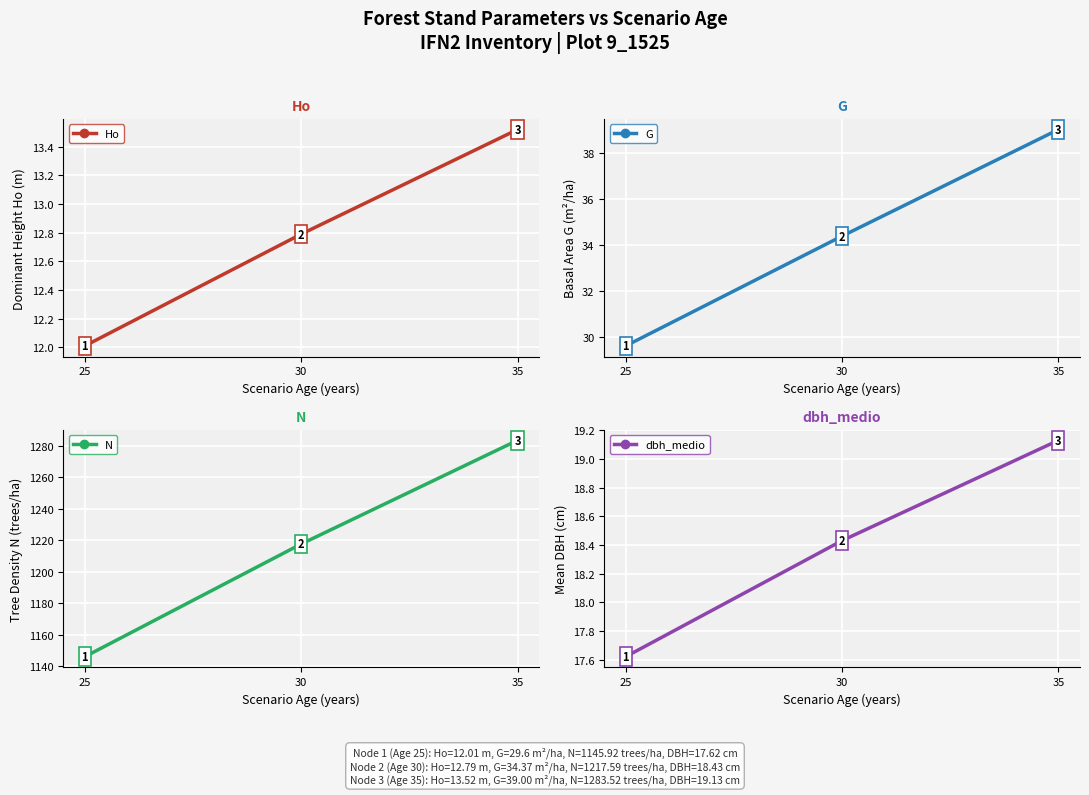

How many series are shown in this chart?

4